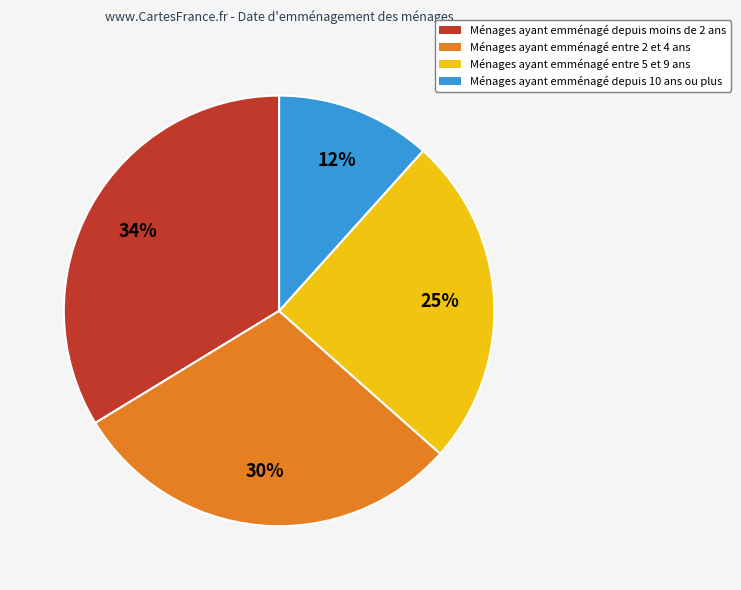

Is there a majority slice in this chart?

No